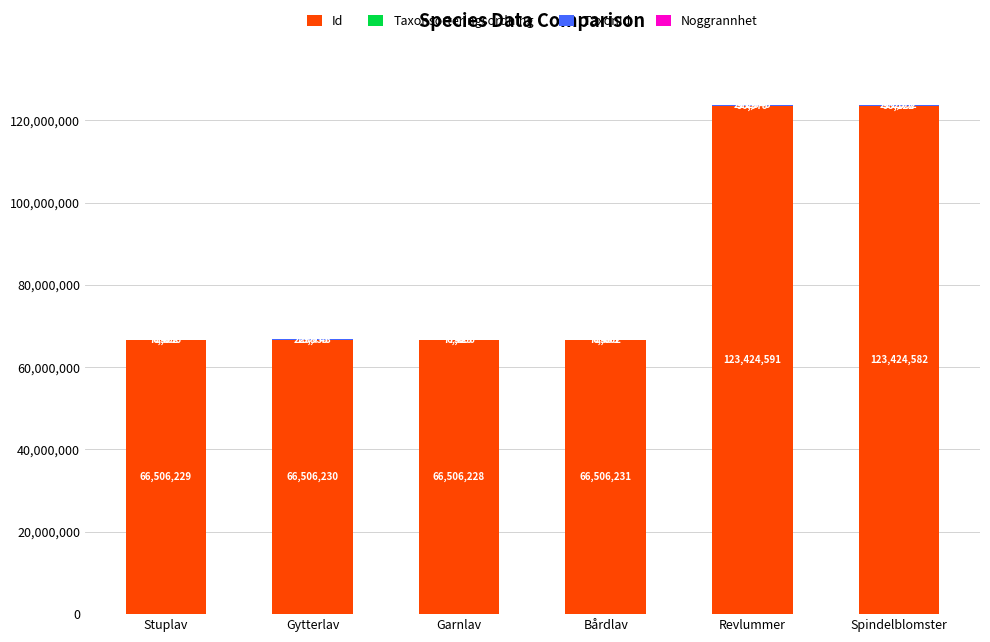

Count the number of categories in the chart.

6